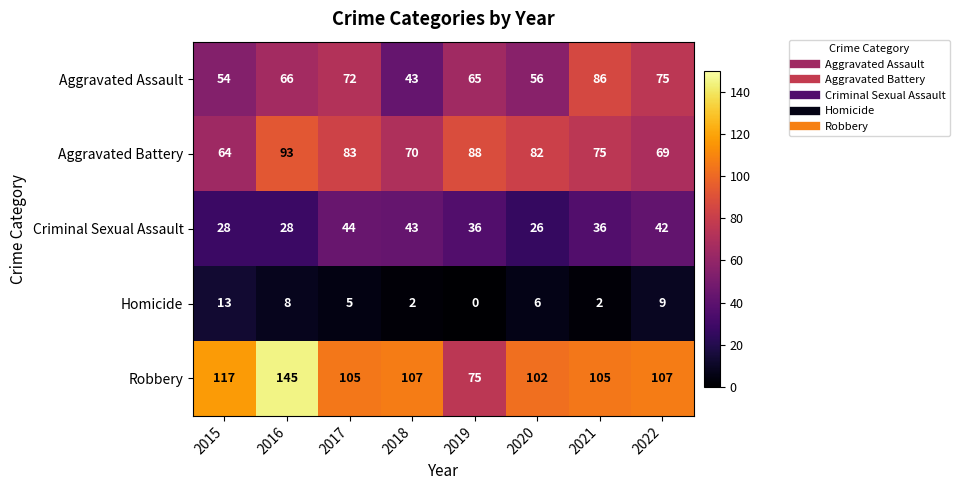

What is the difference between the second highest and minimum values in the Aggravated Assault series?

32